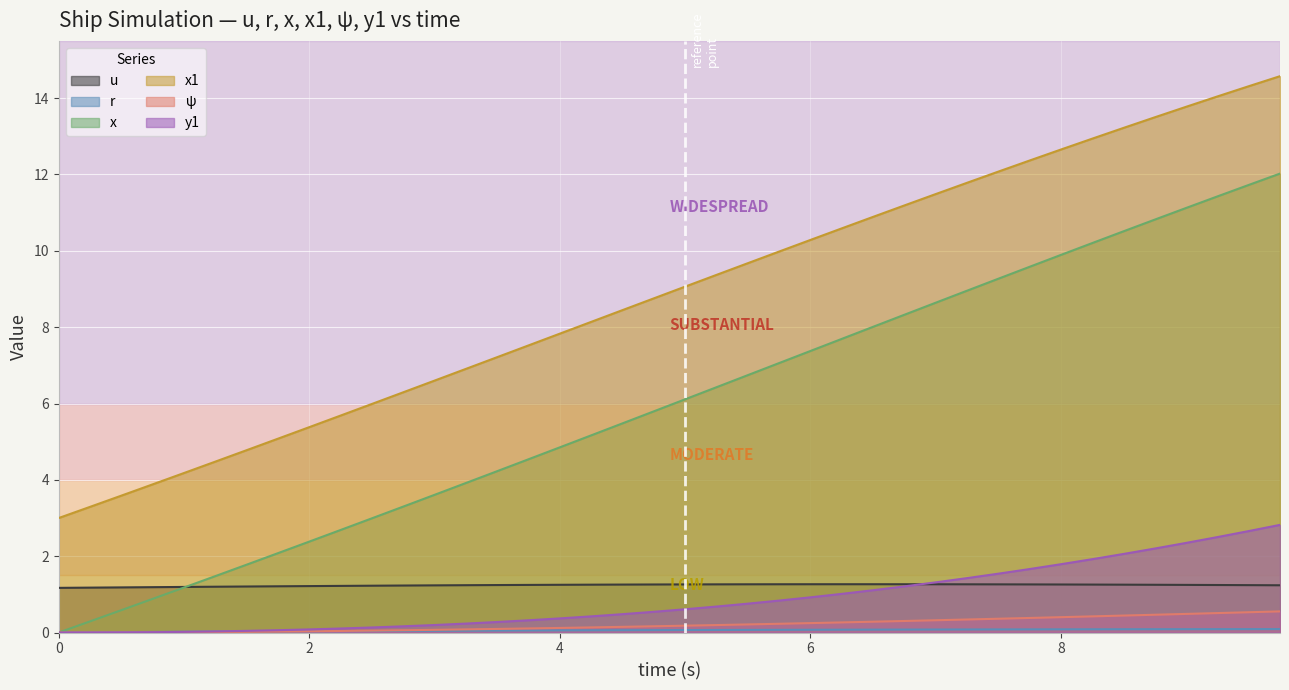

True or false: ψ and u intersect in this chart.

False